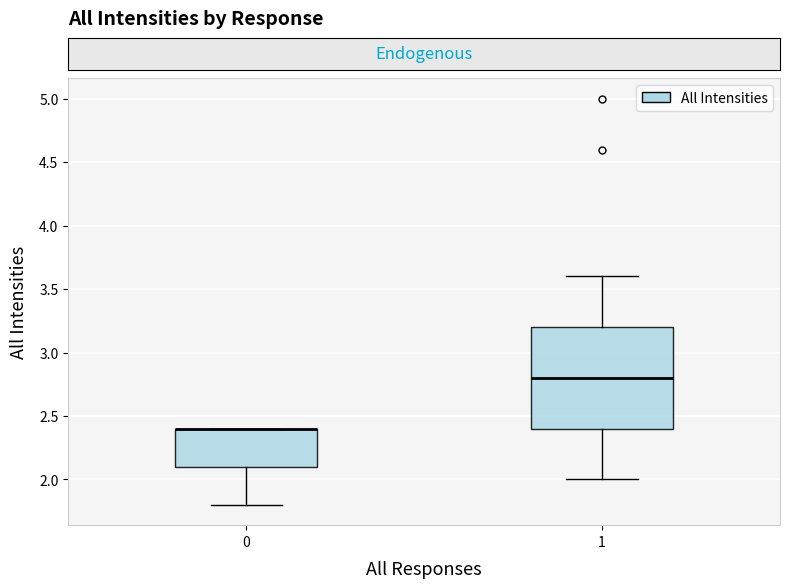

Reading left to right, read every box against the y-axis: the position of its median line, the range the box covers, and the ends of its whiskers. The values are not printed on the chart, so give them approximately, as read against the axis.

0: median 2.4 (drawn on the box's upper edge), box 2.1 to 2.4, whiskers 1.8 to 2.4
1: median 2.8, box 2.4 to 3.2, whiskers 2.0 to 3.6